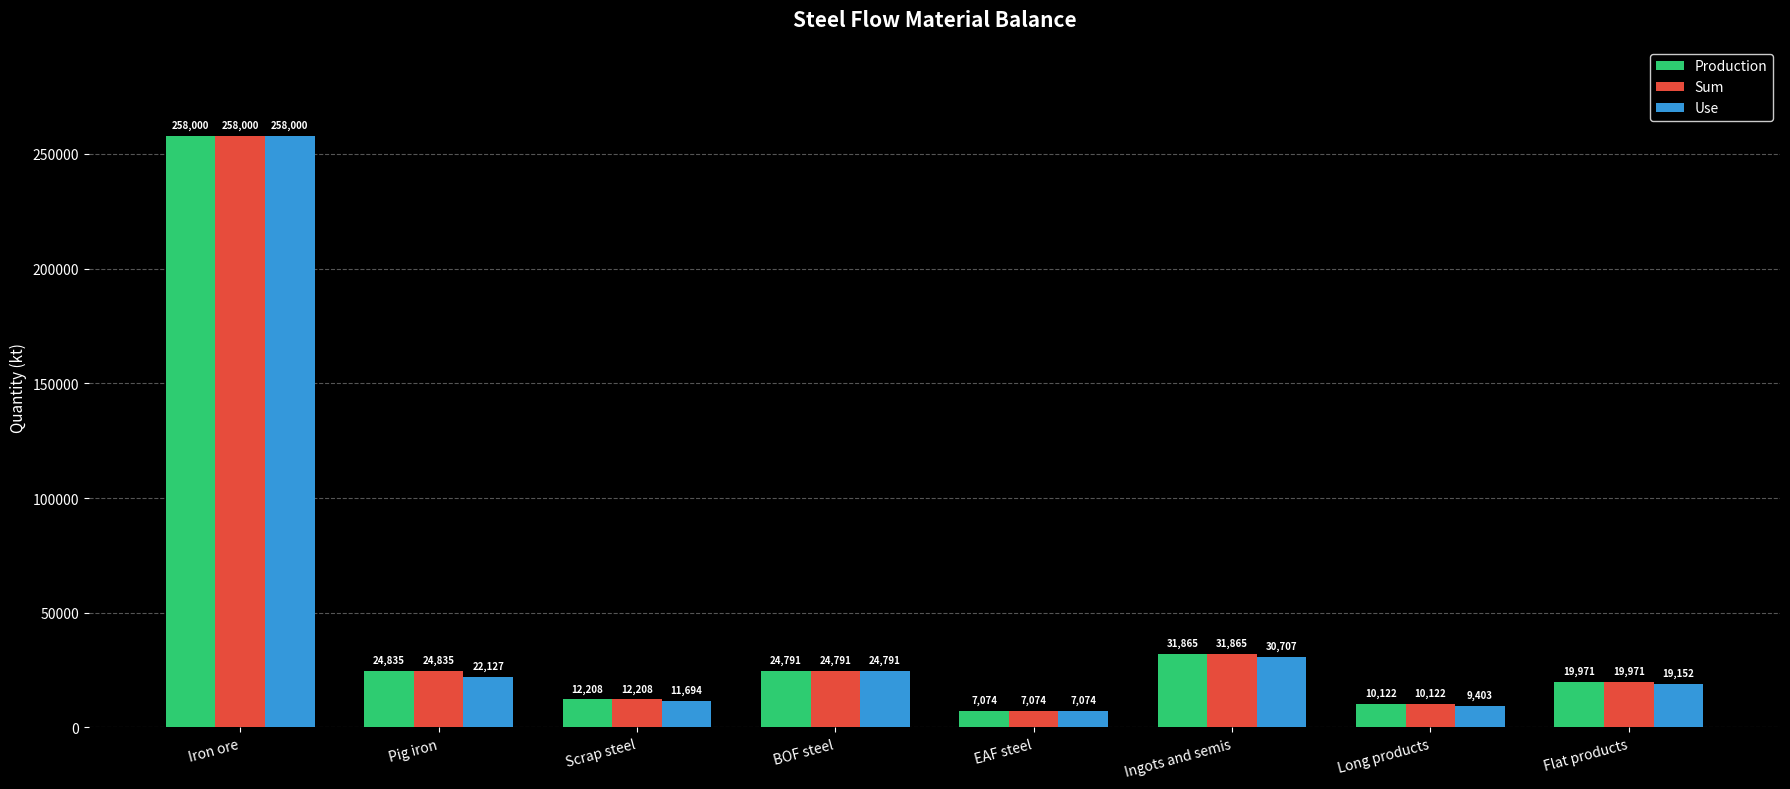

What are all the series names shown in the legend?

Production, Sum, Use